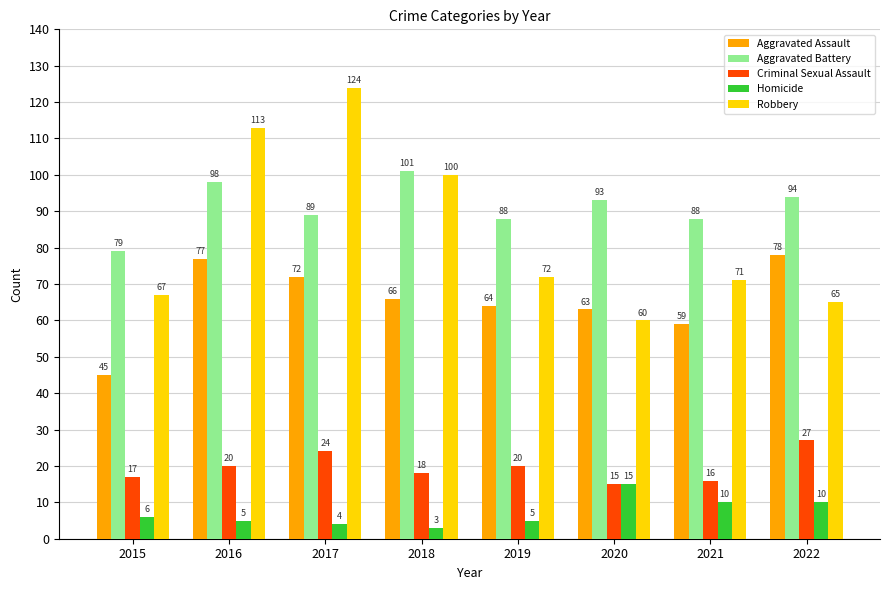

What is the difference between the highest and lowest values at 2015?

73